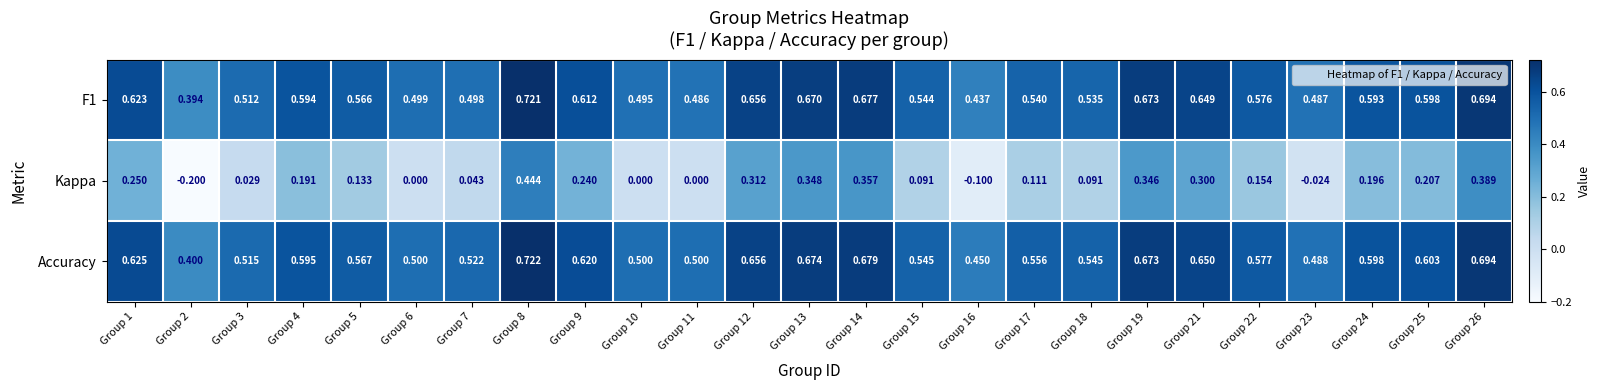

What is the difference between the highest and lowest values at Group 10?

0.5